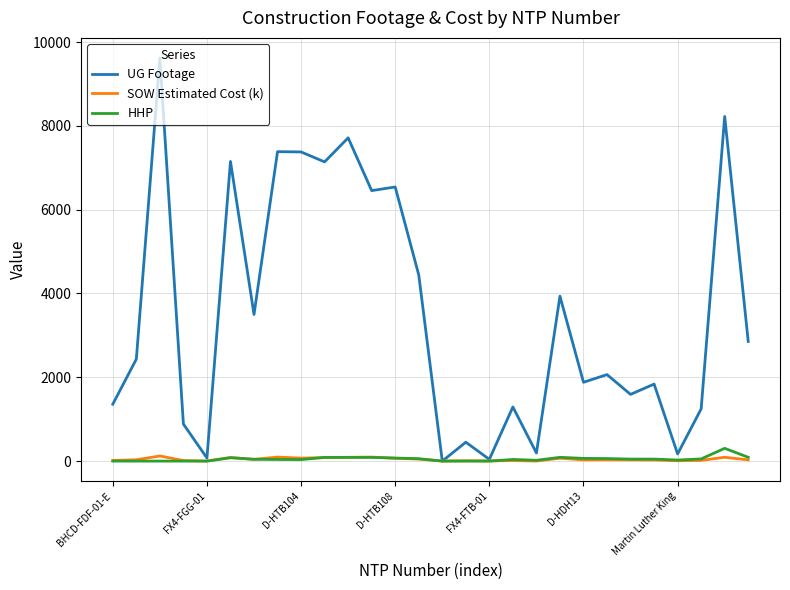

How many lines are shown in the chart?

3